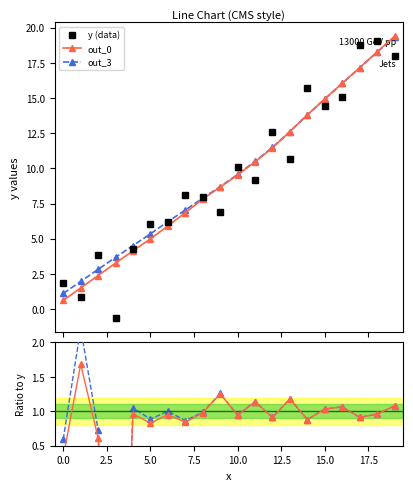

What is the value of the y (data) point at the 3rd from the left?

3.9